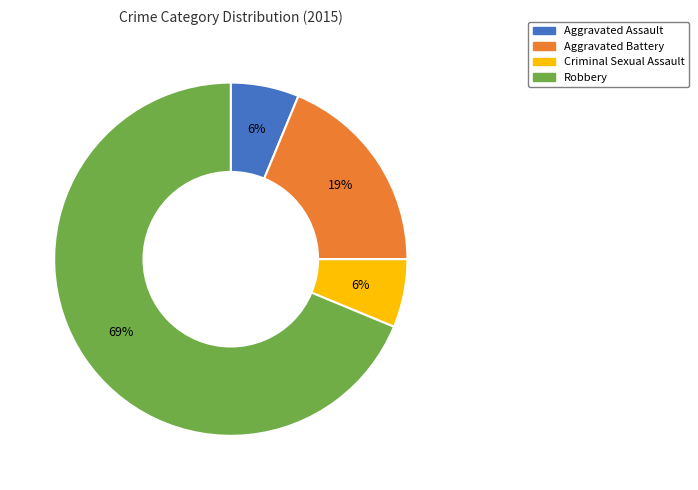

Does Robbery represent more than half of the total?

Yes